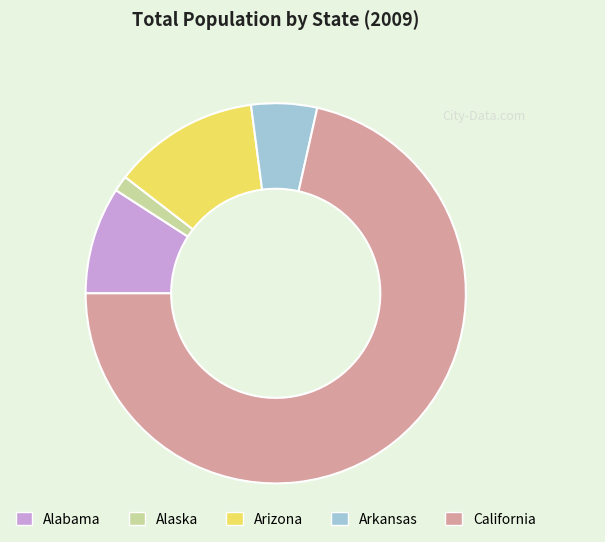

The Alaska slice represents 1% of the pie. True or false?

True